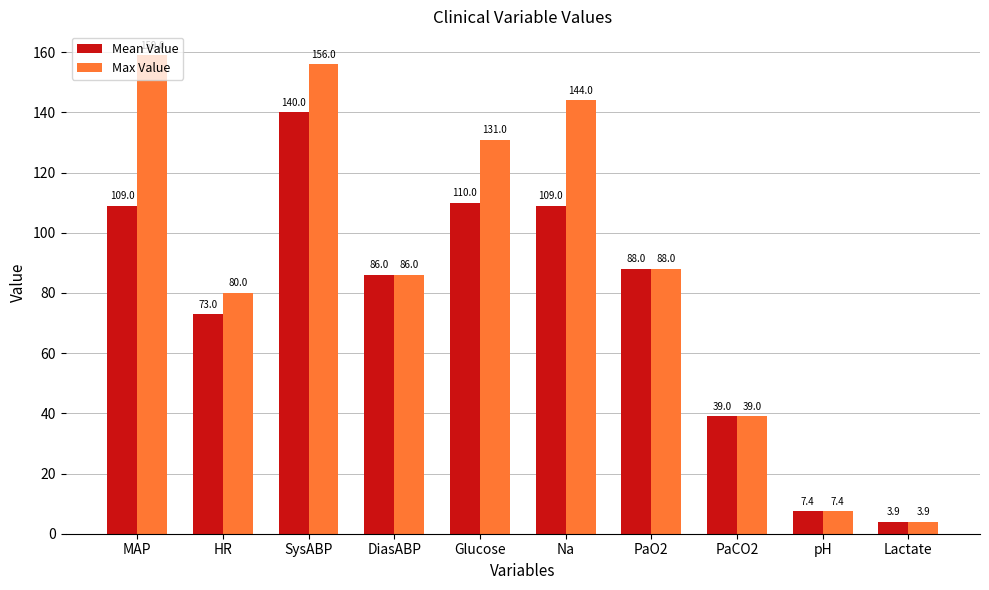

Where does the Max Value series first go above 88?

MAP